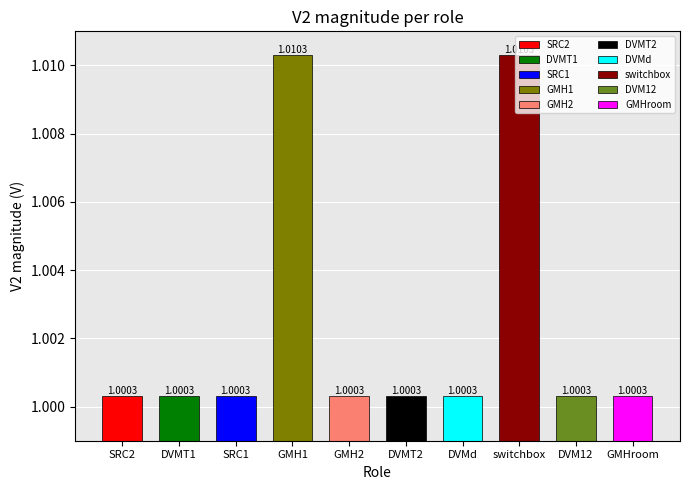

At which label is the value closest to 1?

GMH2